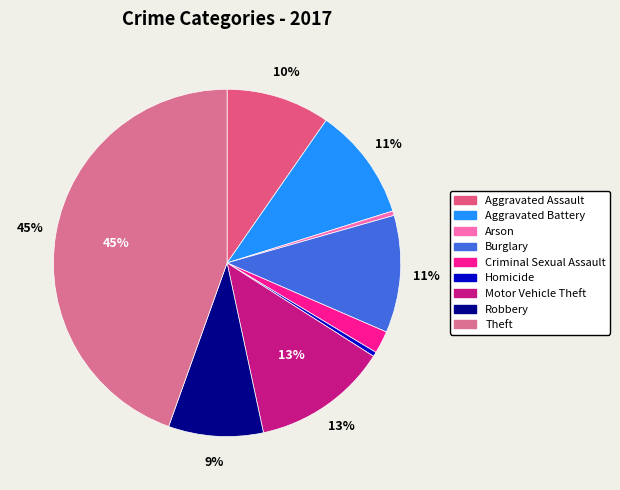

Rank the categories by value from highest to lowest.

Theft, Motor Vehicle Theft, Burglary, Aggravated Battery, Aggravated Assault, Robbery, Criminal Sexual Assault, Arson, Homicide